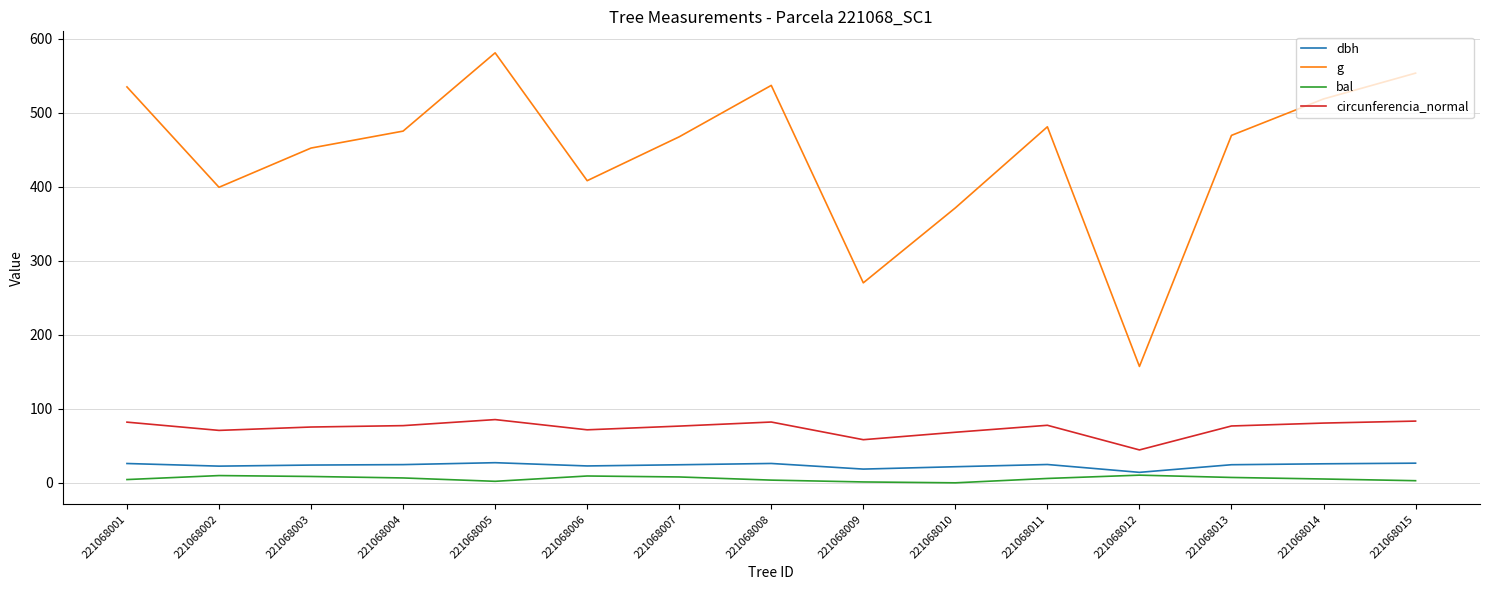

At how many categories does at least one series exceed 219?

14